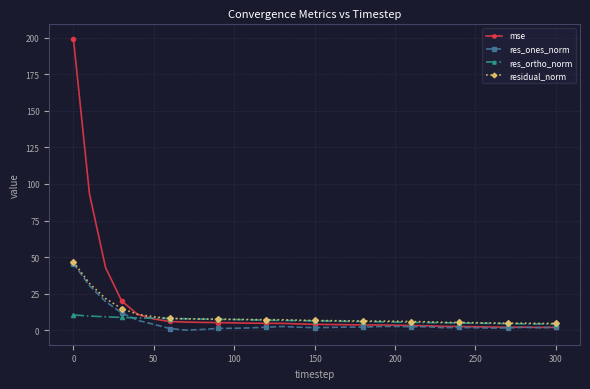

How many series are shown in this chart?

4